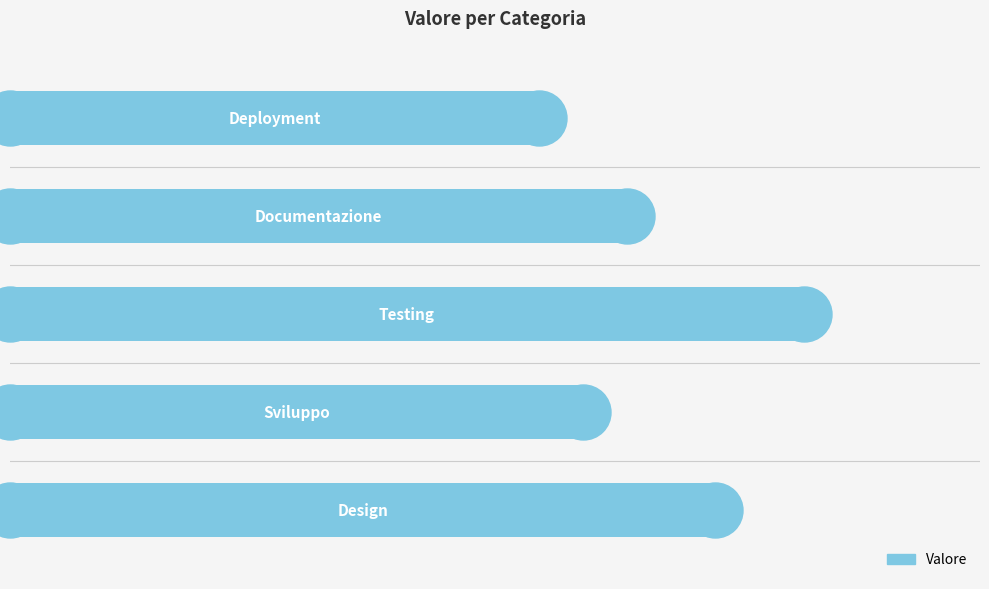

Approximately how many times larger is the value at 2 compared to 3?

1.3